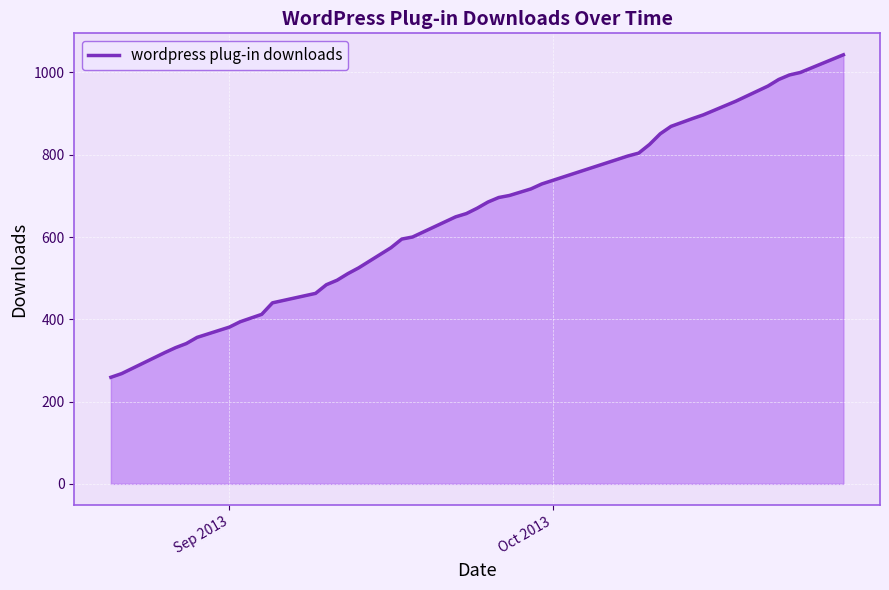

What is the maximum value shown in the chart?

1043